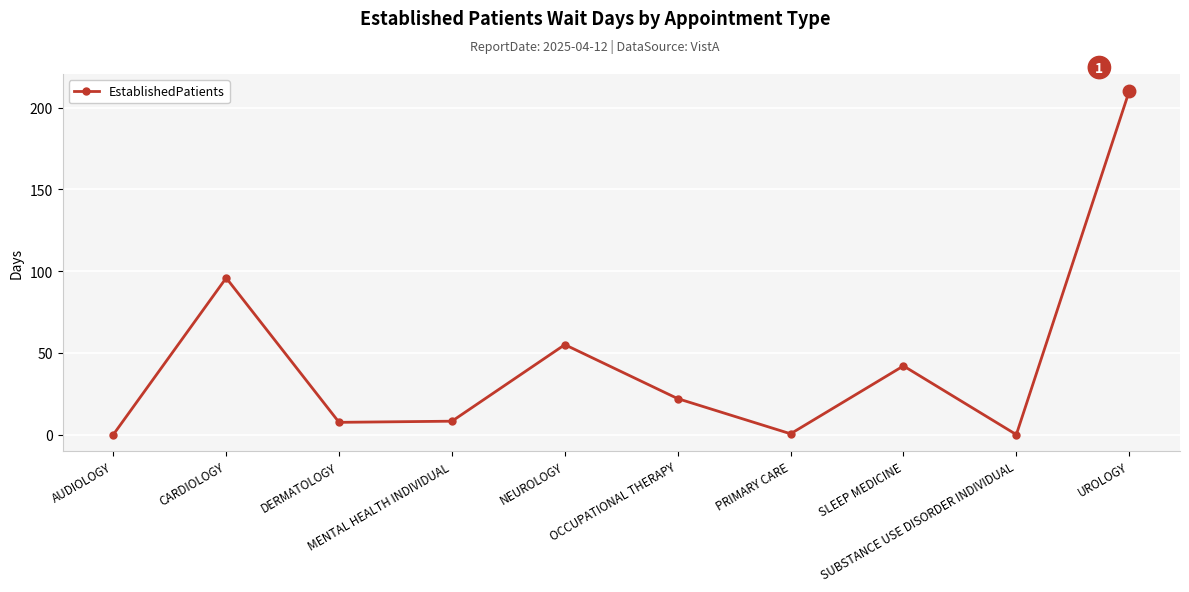

How many interior local valleys (lower than both neighbors) does the data have?

3